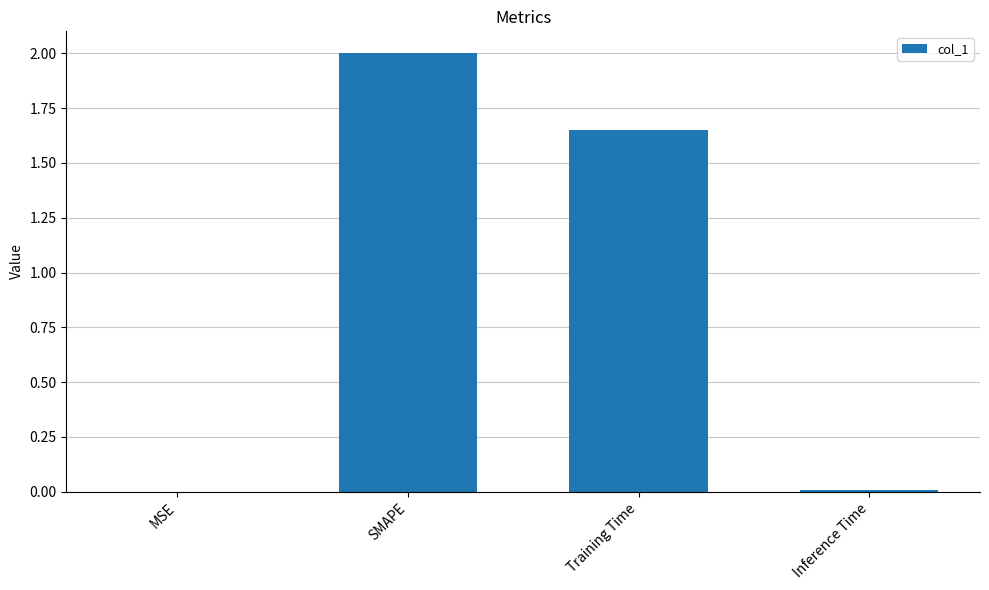

The value at SMAPE is 2.0. True or false?

True